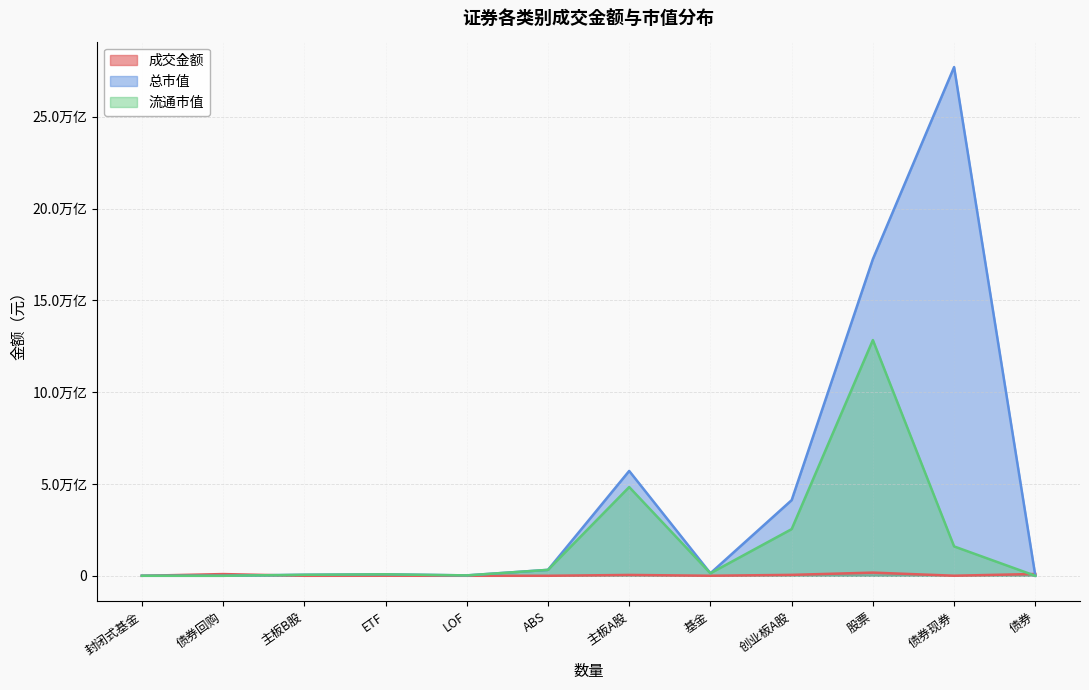

List the series in order of their overall mean, lowest first.

成交金额, 流通市值, 总市值